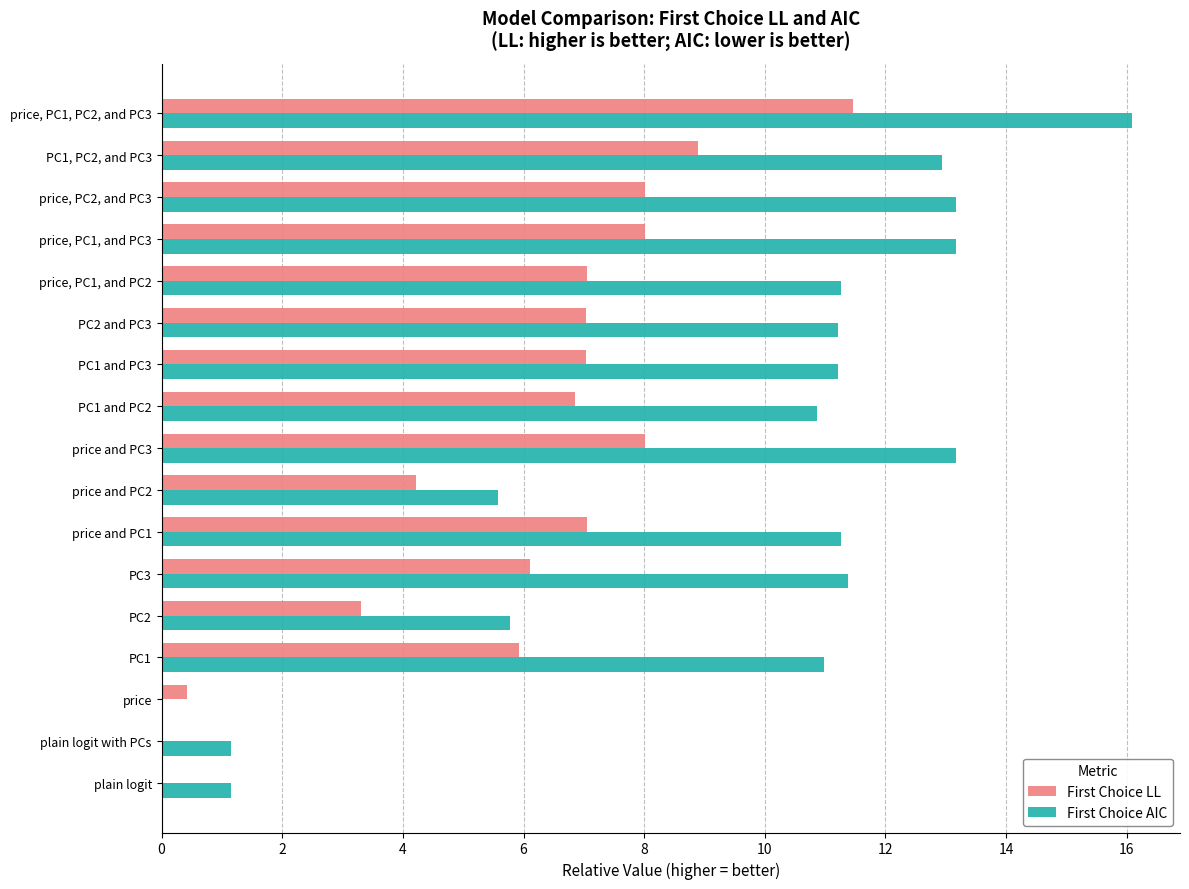

What are all the series names shown in the legend?

First Choice LL, First Choice AIC